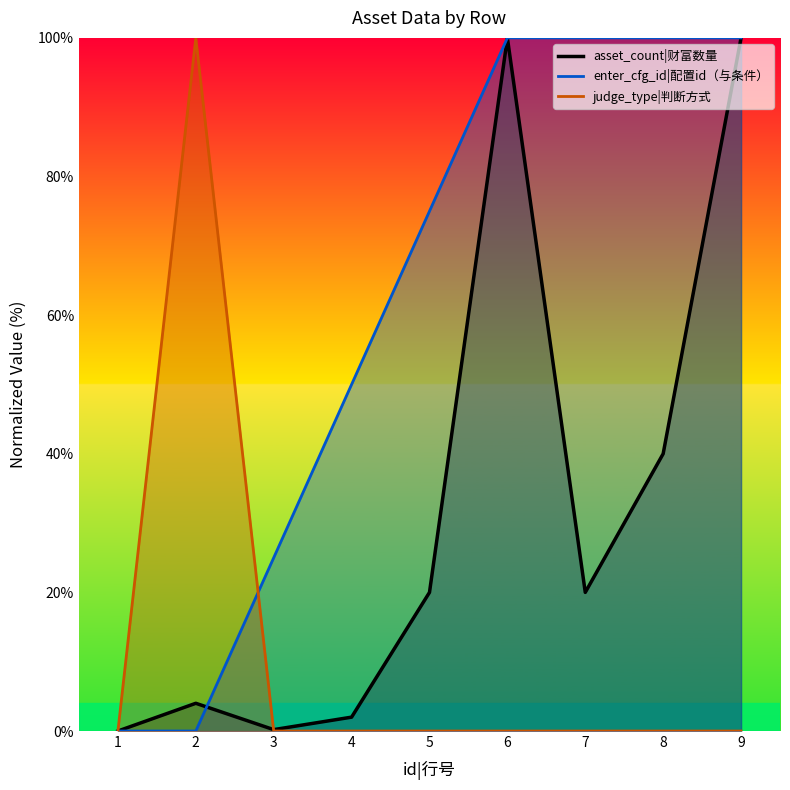

Which series has the largest total across all categories?

enter_cfg_id